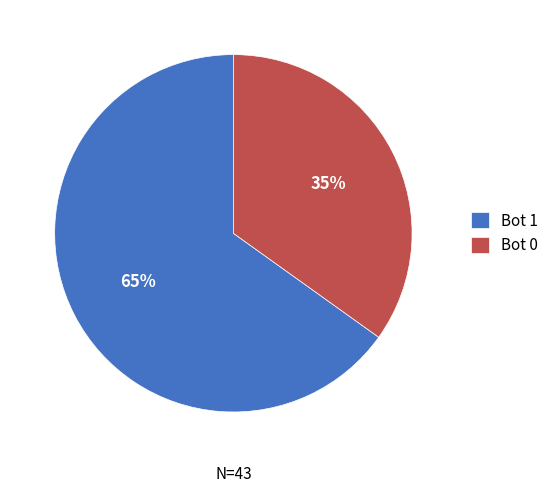

What is the ratio of the value at Bot 0 to the value at Bot 1?

0.5